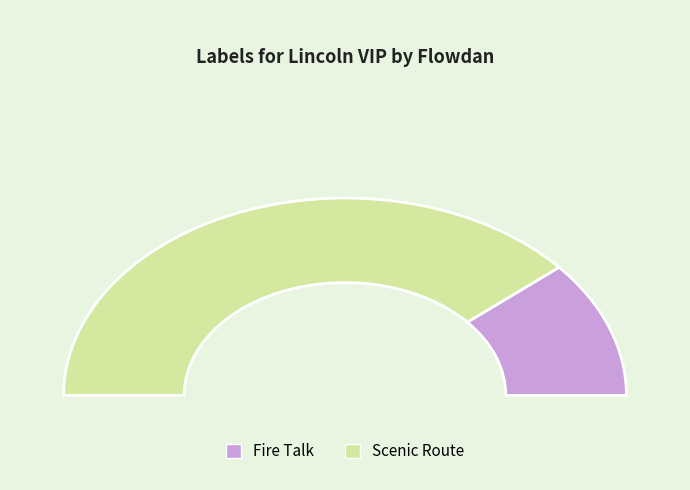

To the nearest percent, what is the difference between the Scenic Route and Fire Talk slice percentages?

55%